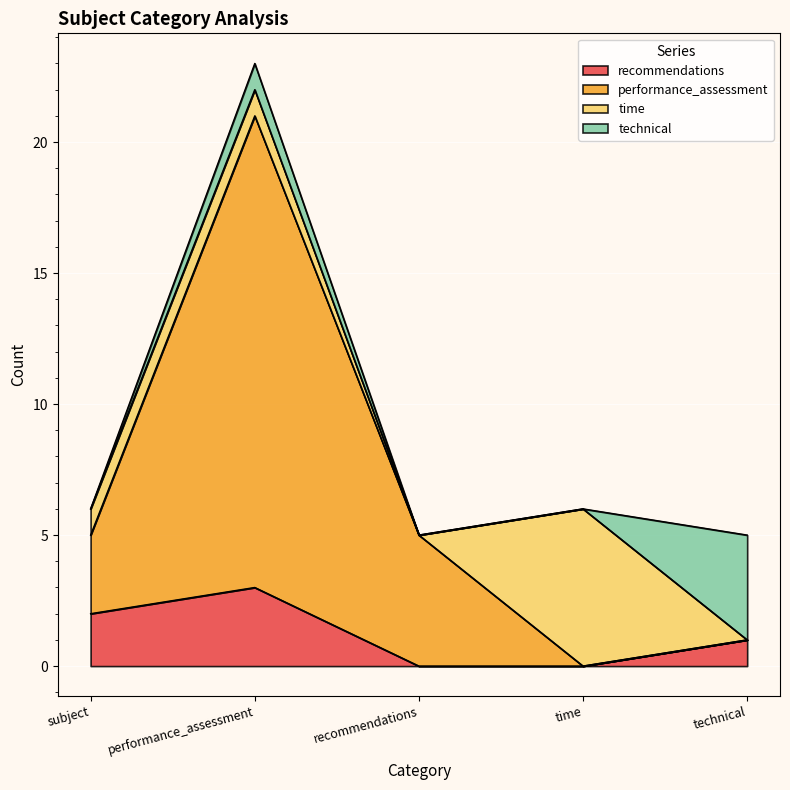

How many interior local peaks does the recommendations series have?

1